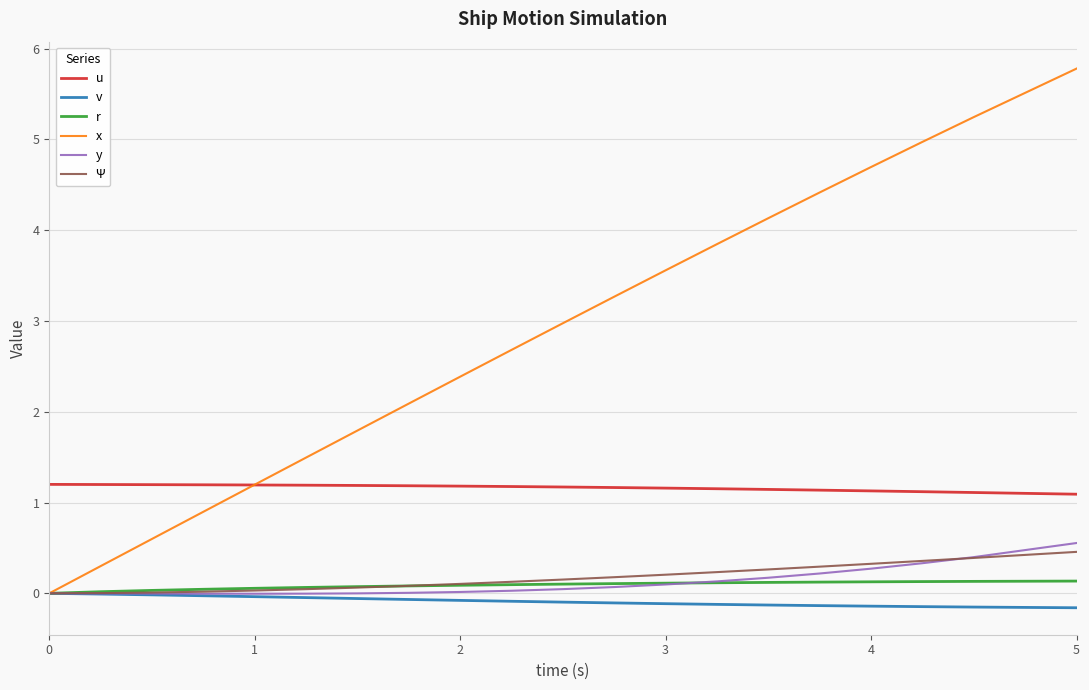

What is the maximum value for y?

0.6